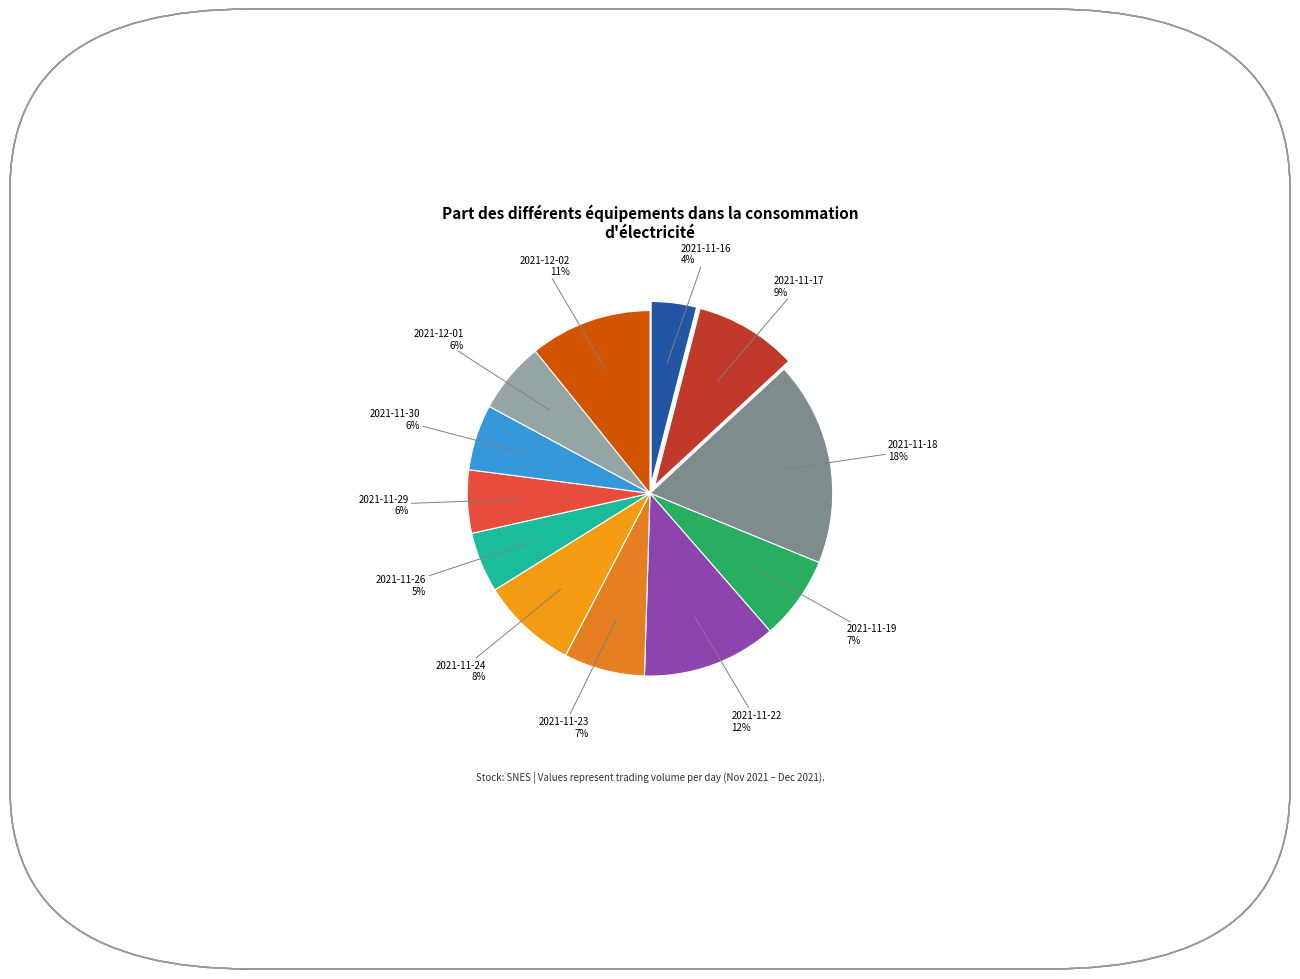

Is it true that 2021-11-16 is 4% of the pie?

True